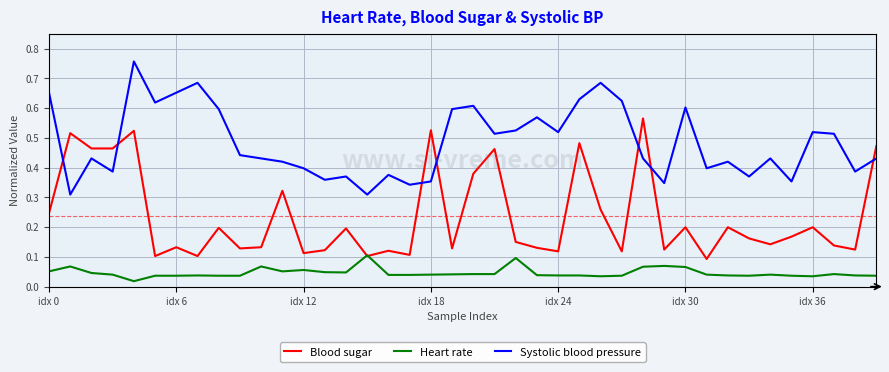

Which series has the largest total across all categories?

Systolic blood pressure